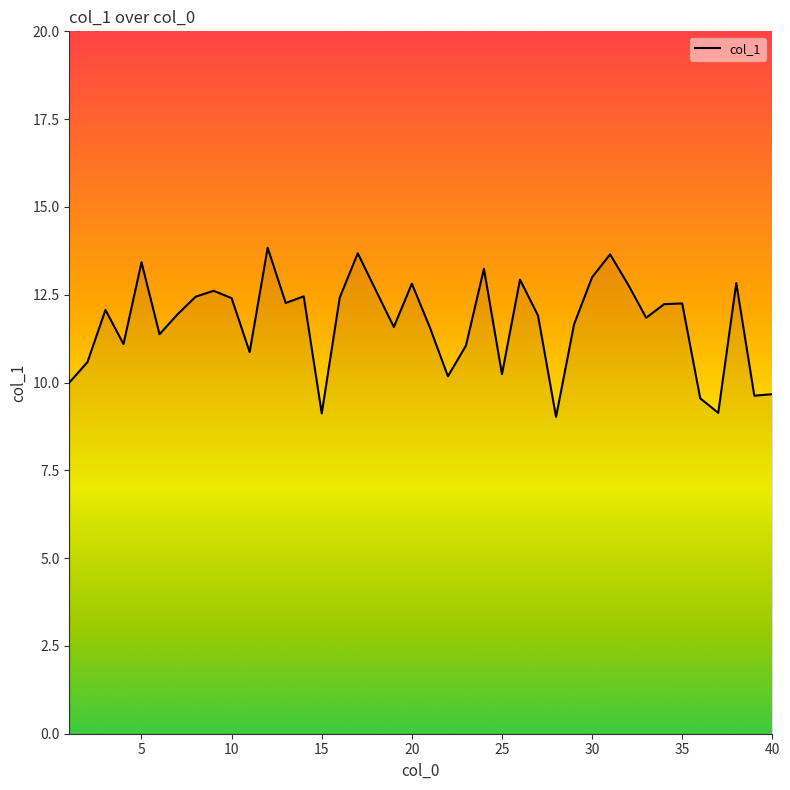

What is the difference between the maximum and minimum values?

4.8